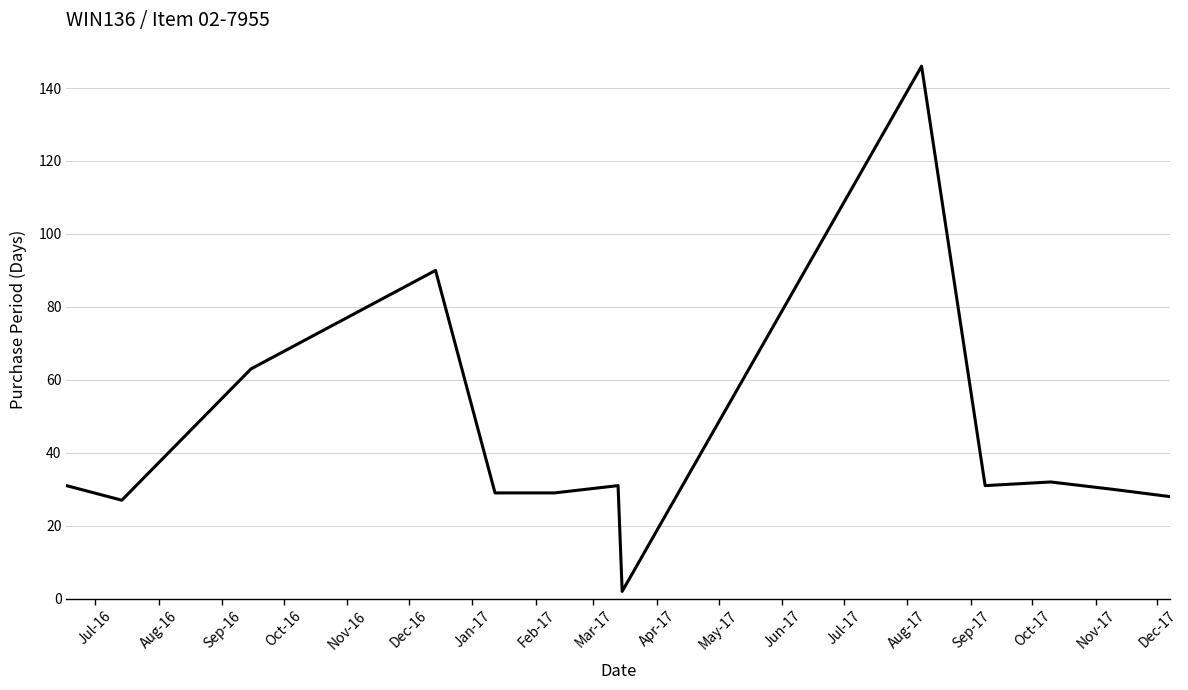

What is the difference between the maximum and minimum values?

144